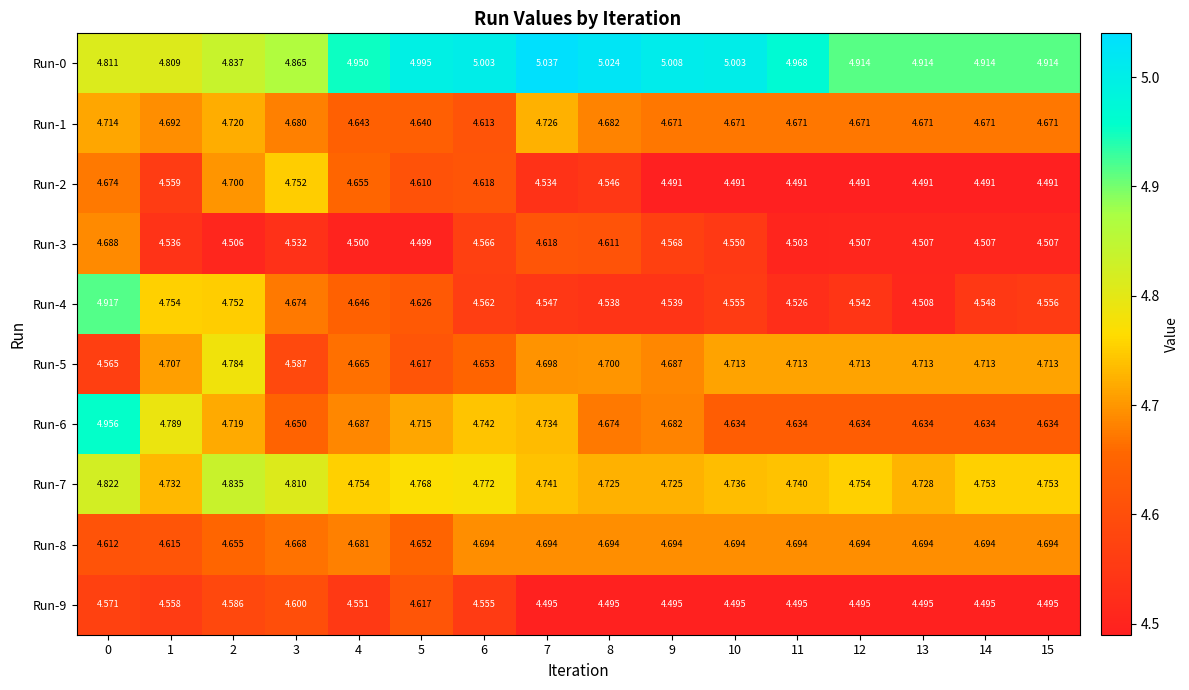

Which series has the largest range (max minus min)?

Run-4